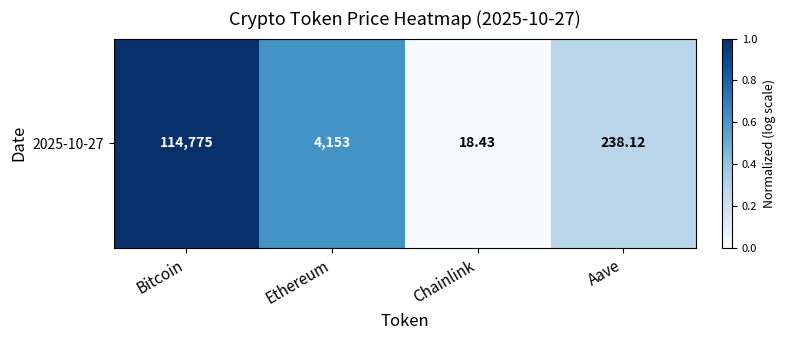

What is the change in value from Bitcoin to Aave?

-0.7